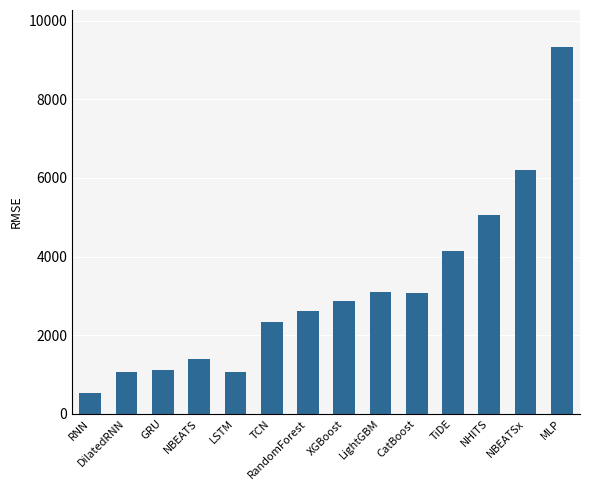

What is the value of the 12th bar from the left?

5046.7